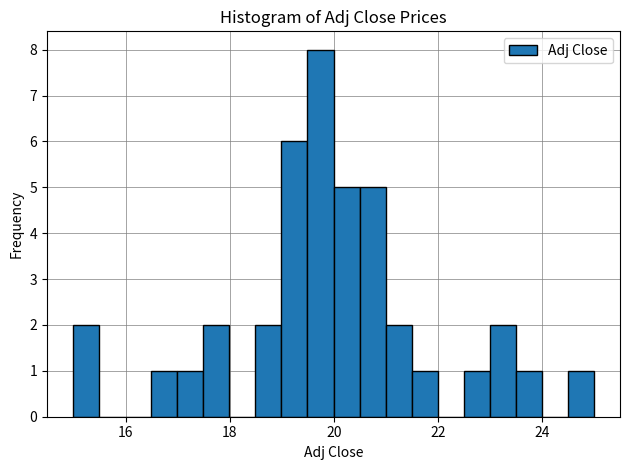

Around what value on the x-axis is the tallest bar? Give the approximate position of its centre, as read against the axis.

19.8